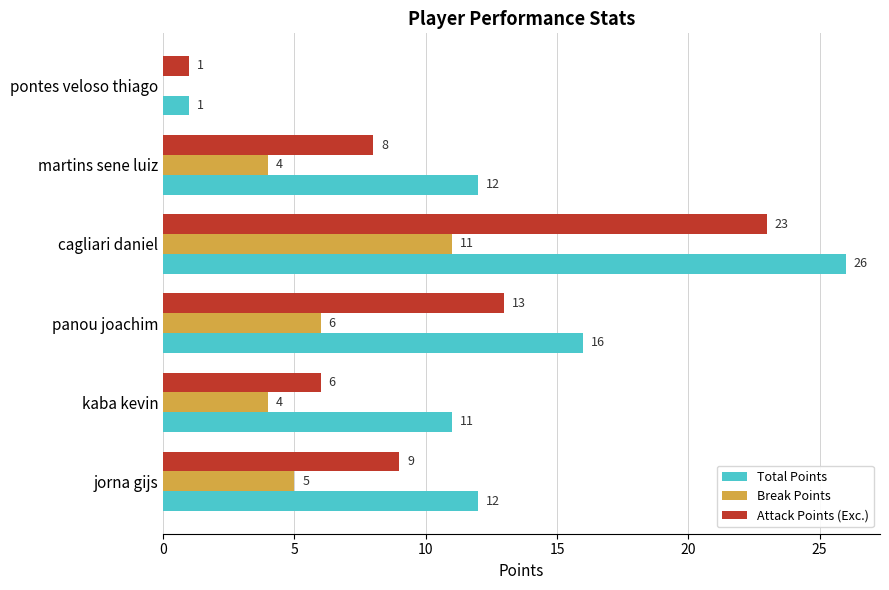

Which series changed the most between panou joachim and pontes veloso thiago?

Total Points